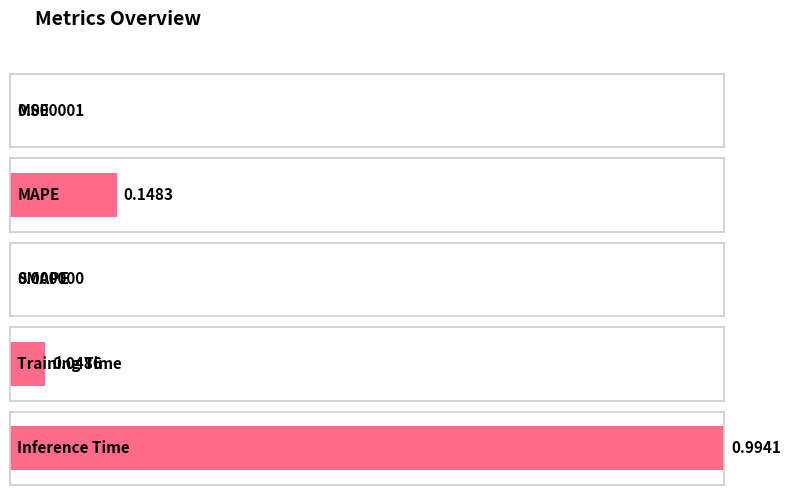

What is the average value?

0.2